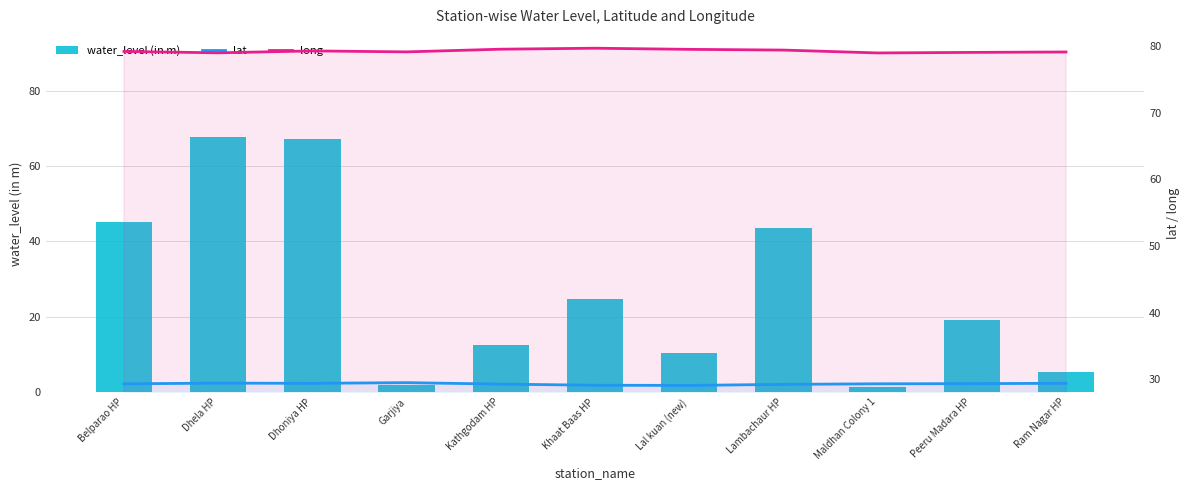

What is the sum of the long values at Khaat Baas HP and Peeru Madara HP?

158.8